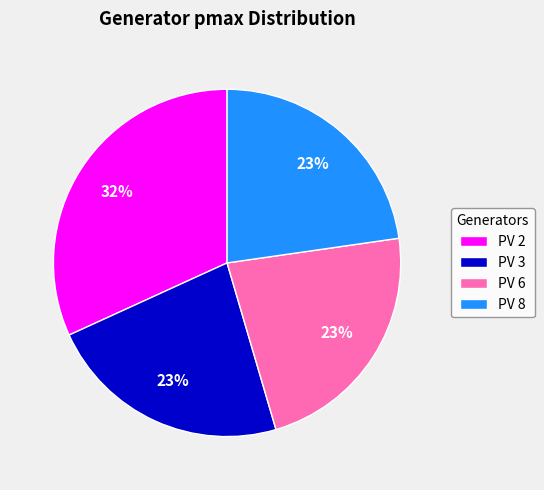

How many slices are in this pie chart?

4